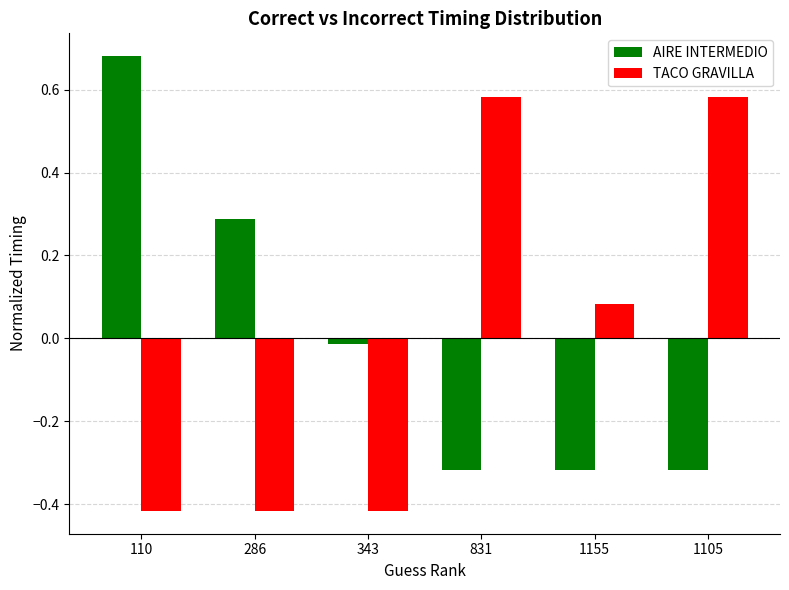

What is the label of the 3rd bar from the left?

343